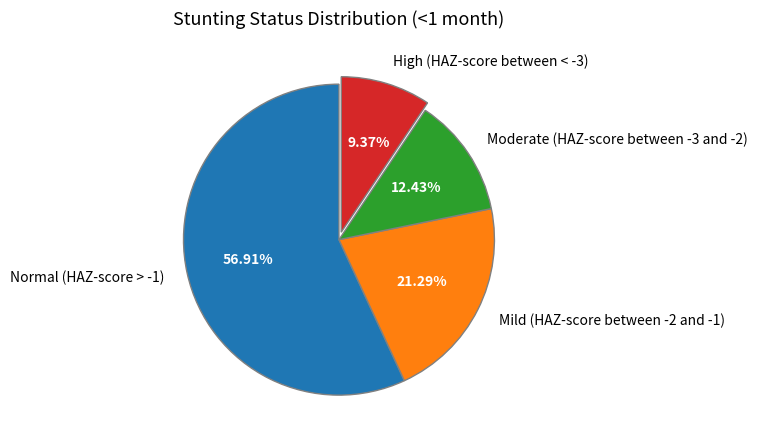

To the nearest percent, what portion does Normal (HAZ-score > -1) represent?

57%